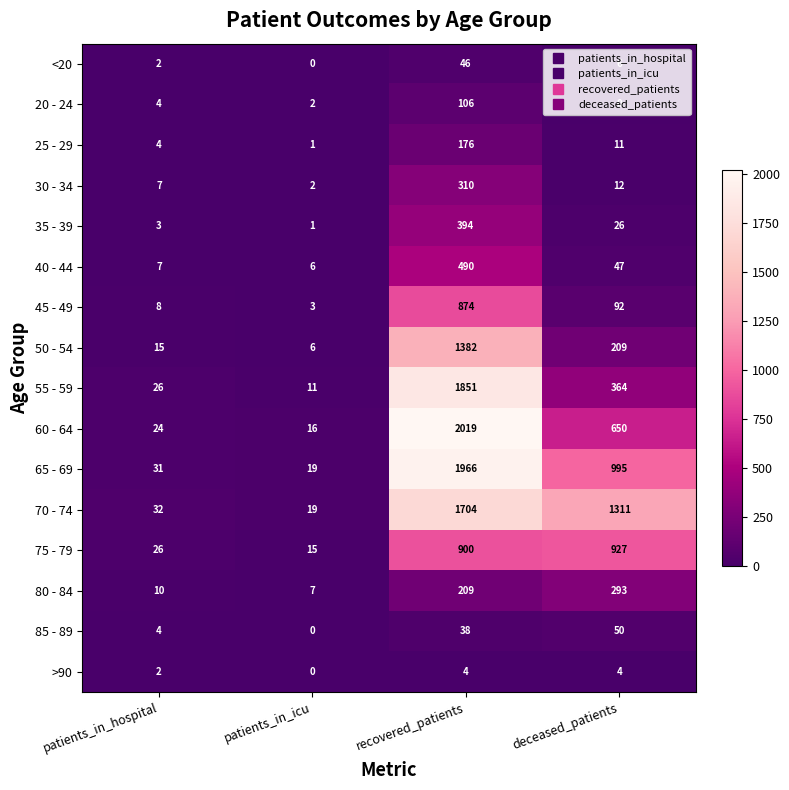

What is the difference between the 65 - 69 values at recovered_patients and patients_in_icu?

1947